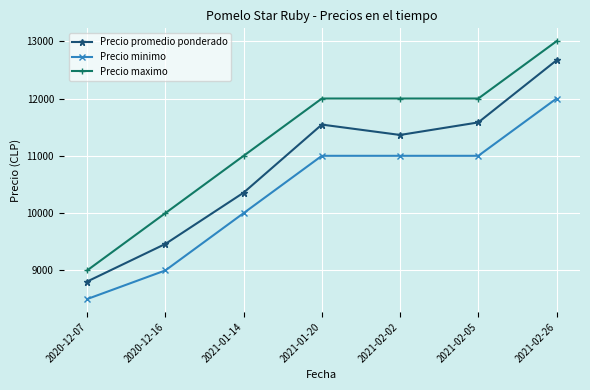

At which label is Precio promedio ponderado closest to 10736?

2021-01-14